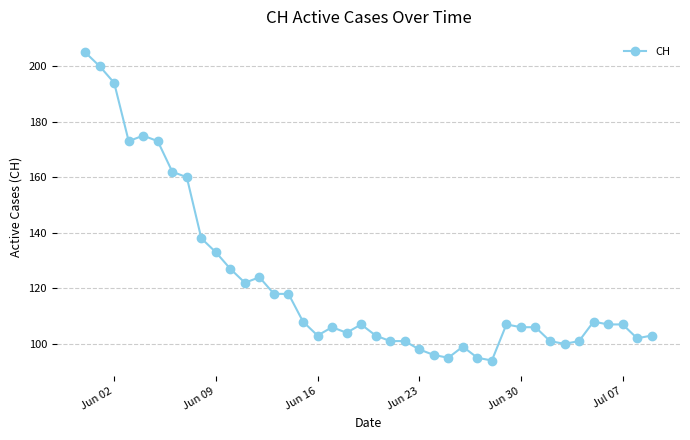

What is the maximum value shown in the chart?

205